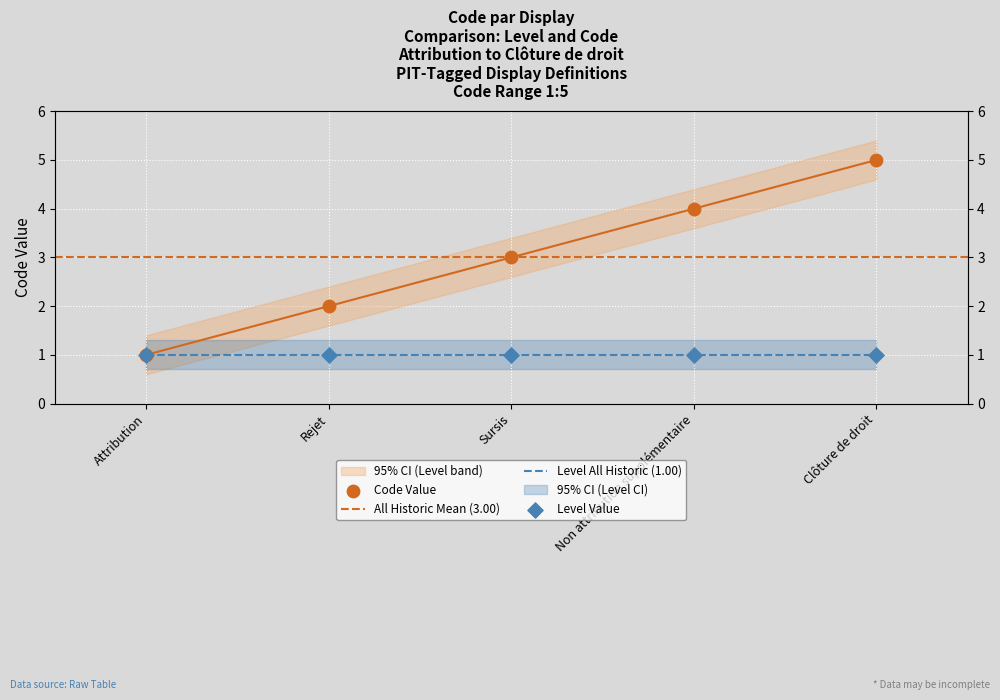

What is the change in value from Sursis to Clôture de droit?

+2